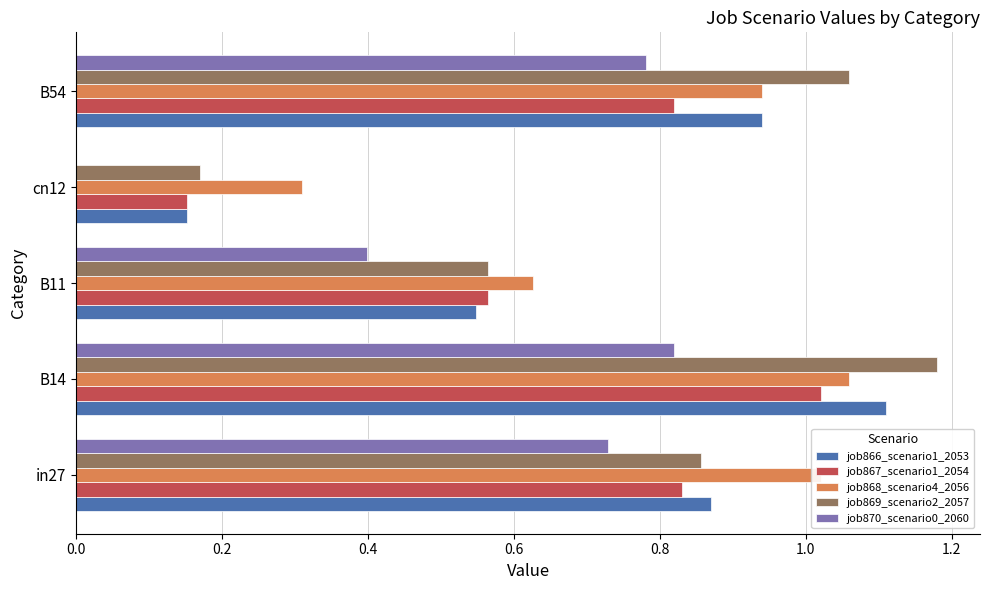

What is the sum of the job867_scenario1_2054 values at B54 and B14?

1.8